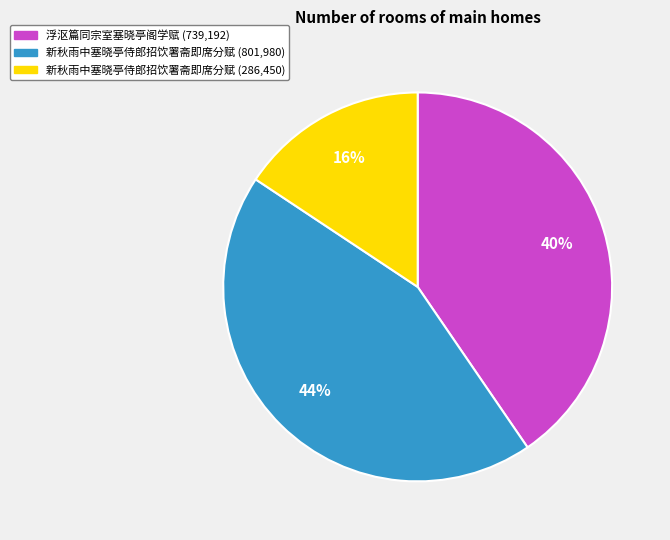

Is there a majority slice in this chart?

No